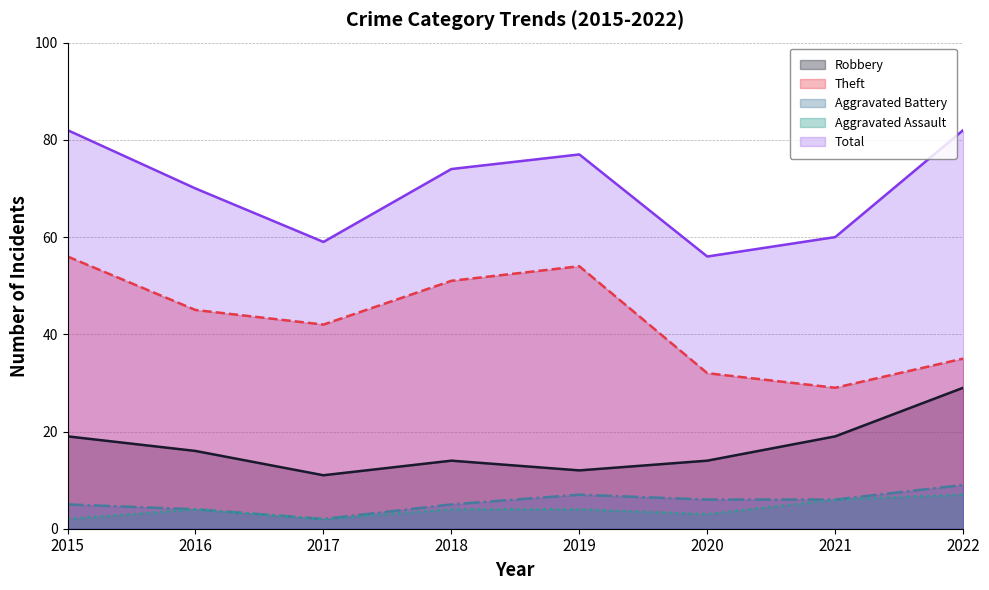

List the series in order of their peak value, highest first.

Total, Theft, Robbery, Aggravated Battery, Aggravated Assault